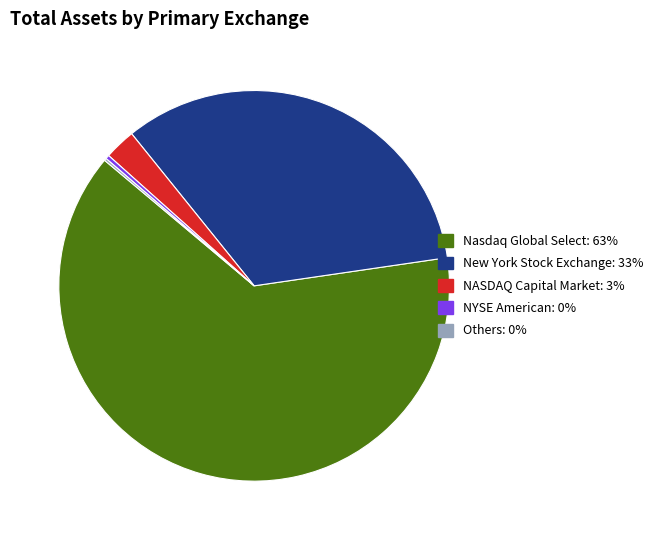

Is there a majority slice in this chart?

Yes